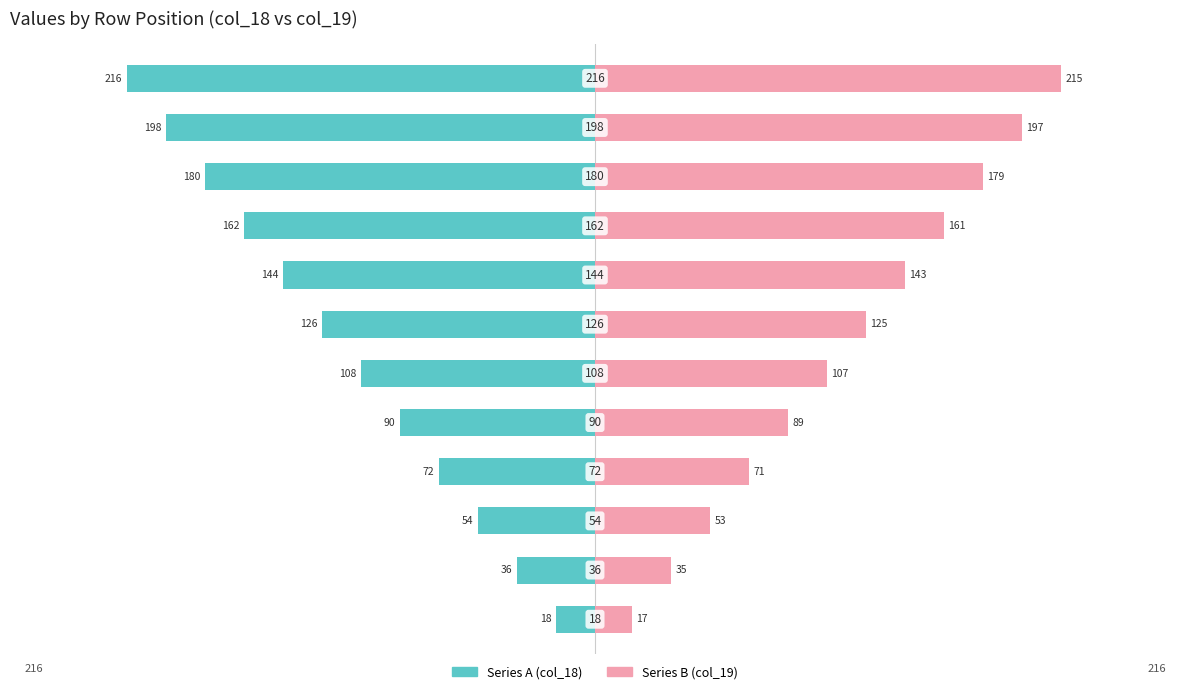

What is the value of the Series B (col_19) bar at the 10th from the left?

179